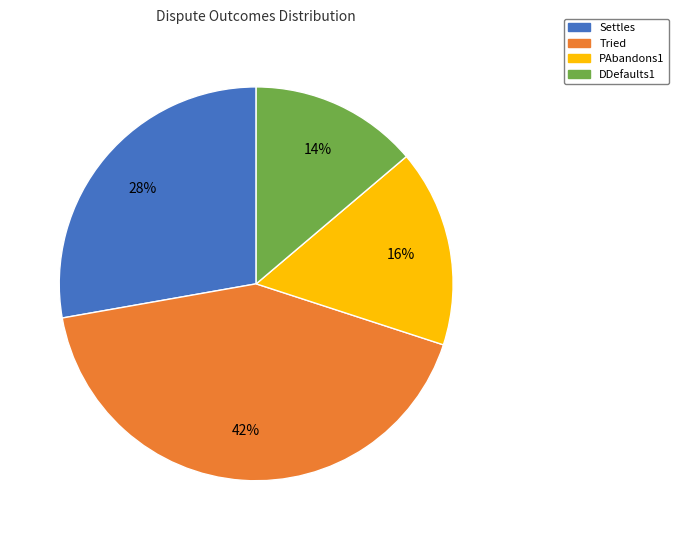

Combined, do DDefaults1 and Tried account for over 50%?

Yes